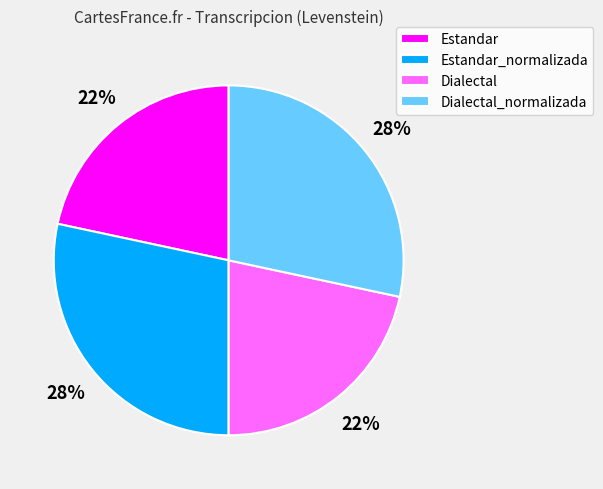

Is it true that Dialectal is 15% of the pie?

False